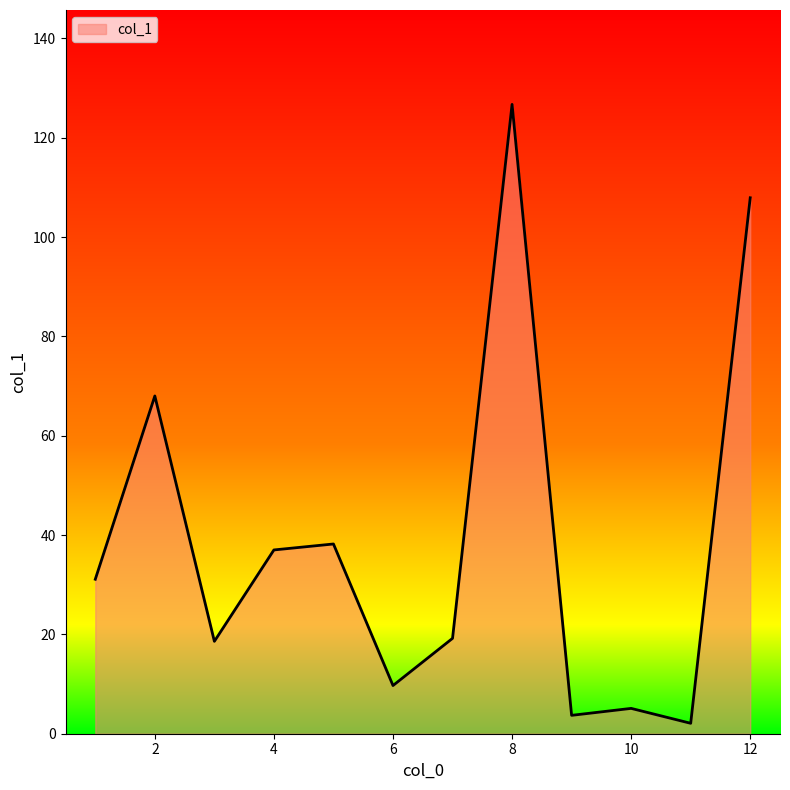

What is the maximum value shown in the chart?

126.7